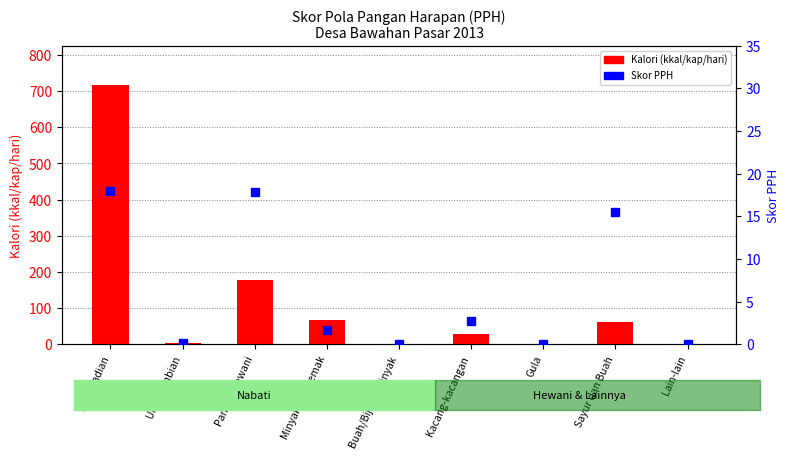

Is the value of Skor PPH at Minyak dan Lemak greater than the value of Kalori (kkal/kap/hari) at Lain-lain?

Yes